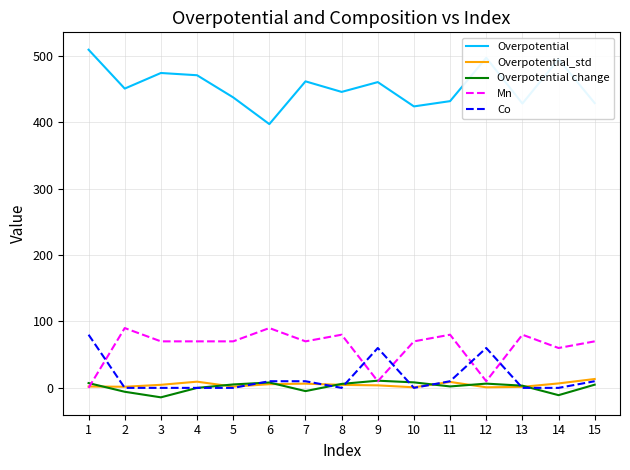

How many positive values does the Mn series have?

14